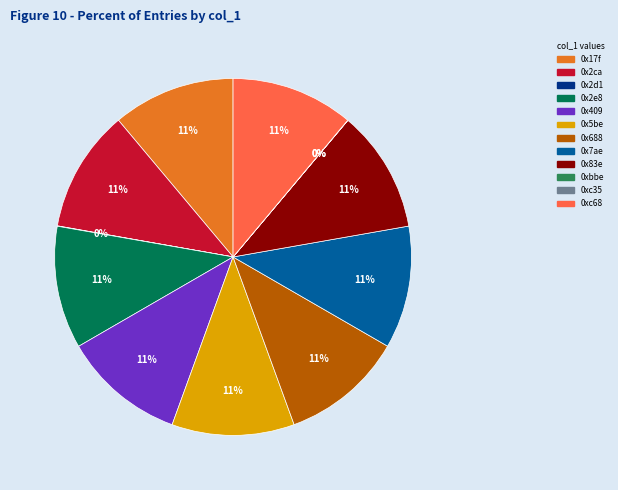

What is the ratio of the value at 0xc68 to the value at 0x83e?

1.0